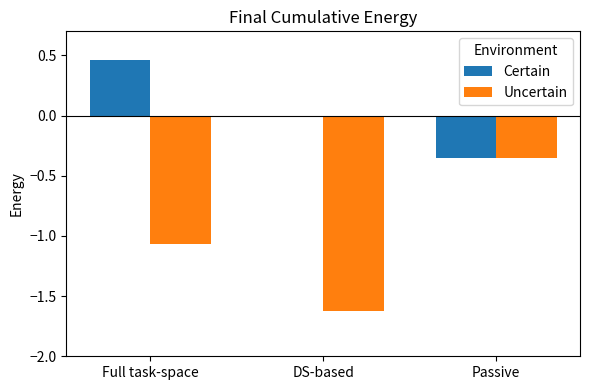

What is the sum of the Uncertain values at DS-based and Full task-space?

-2.7